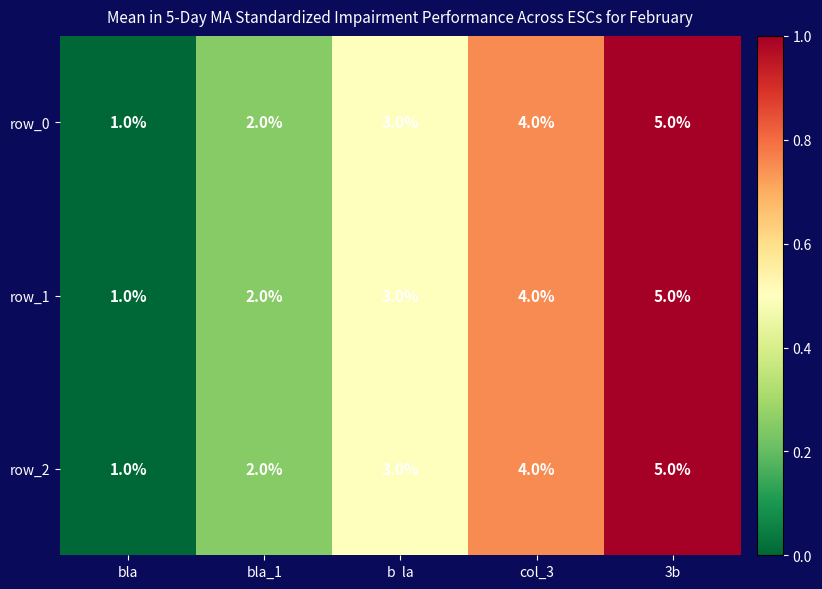

What value does the row_0 series have at 3b?

5